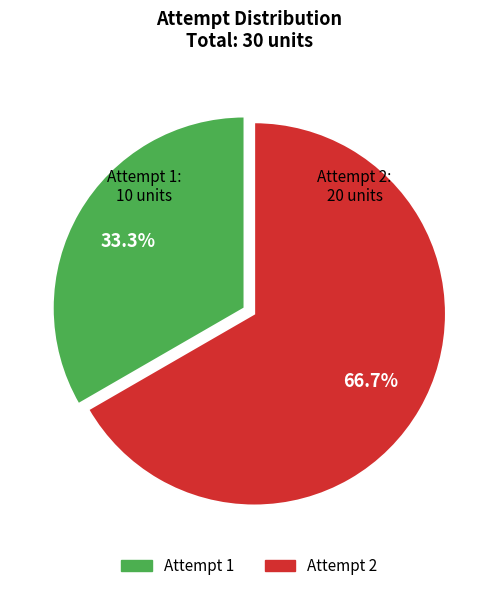

Rank the categories by value from highest to lowest.

Attempt 2, Attempt 1